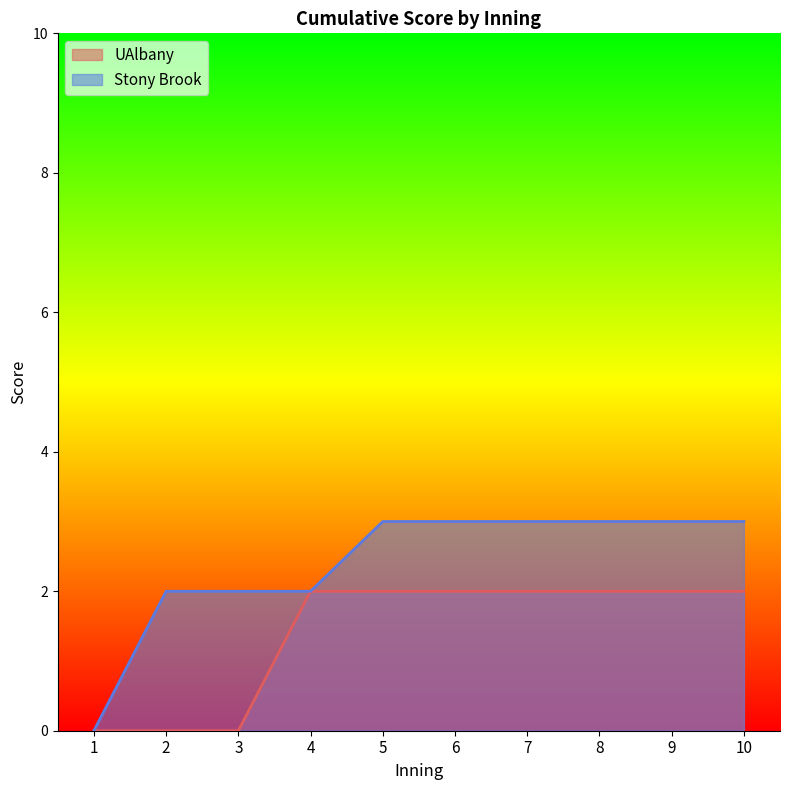

Rank the series at 4 from highest to lowest value.

UAlbany, Stony Brook